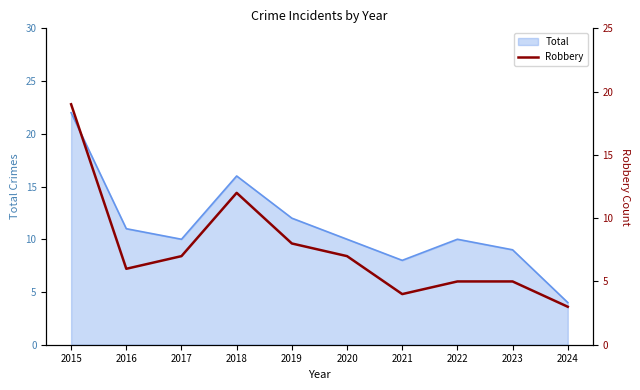

The value of Total at 2023 is 6. True or false?

False